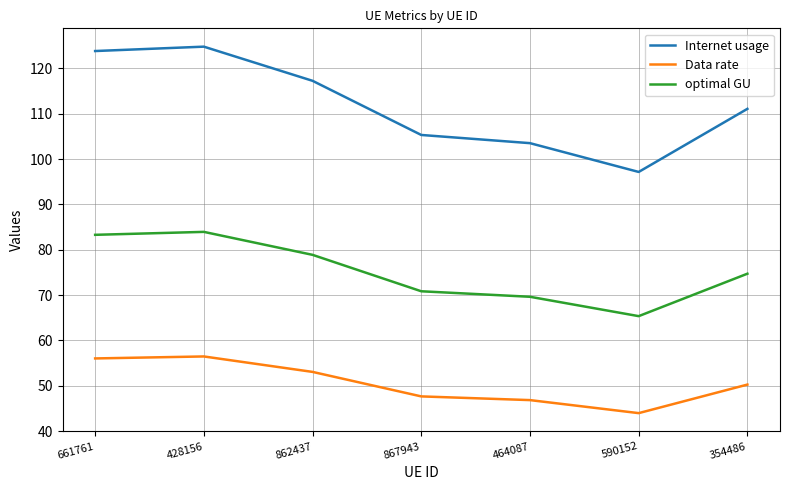

How many values in the optimal GU series are below 74?

3